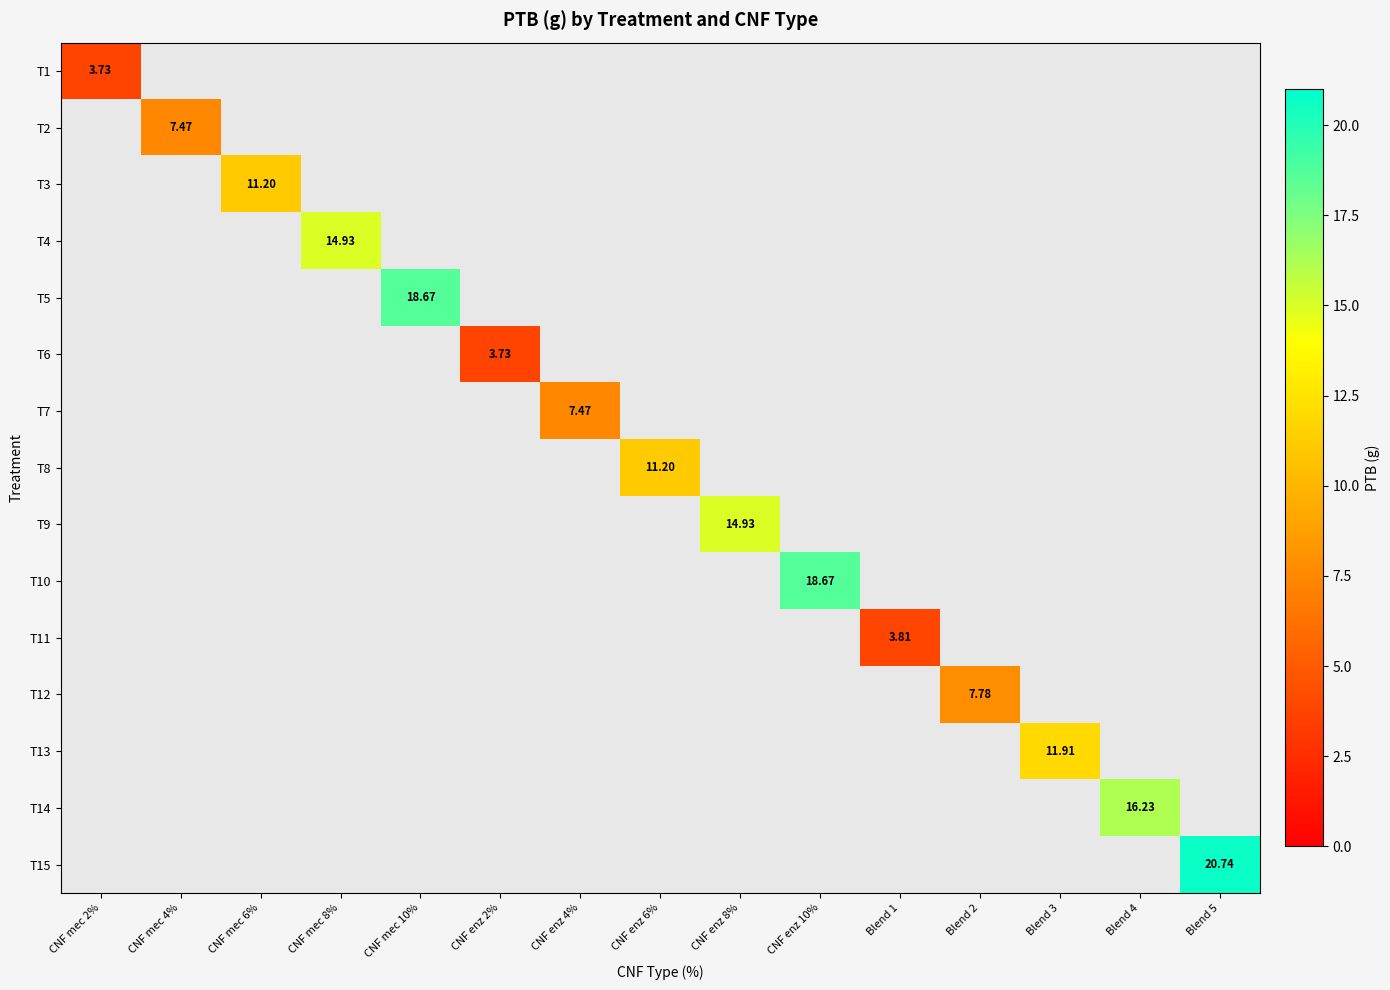

Between CNF enz 4% and Blend 5, which is larger?

Blend 5